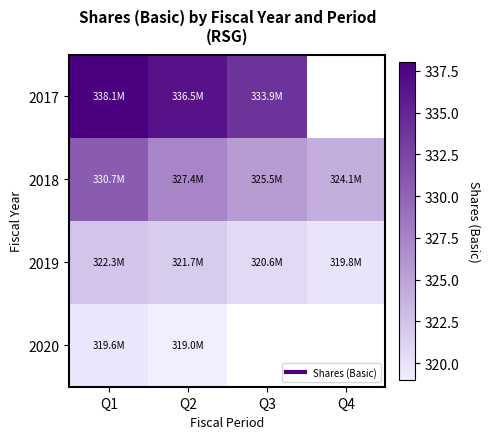

At which label is 2019 closest to 321?

Q3